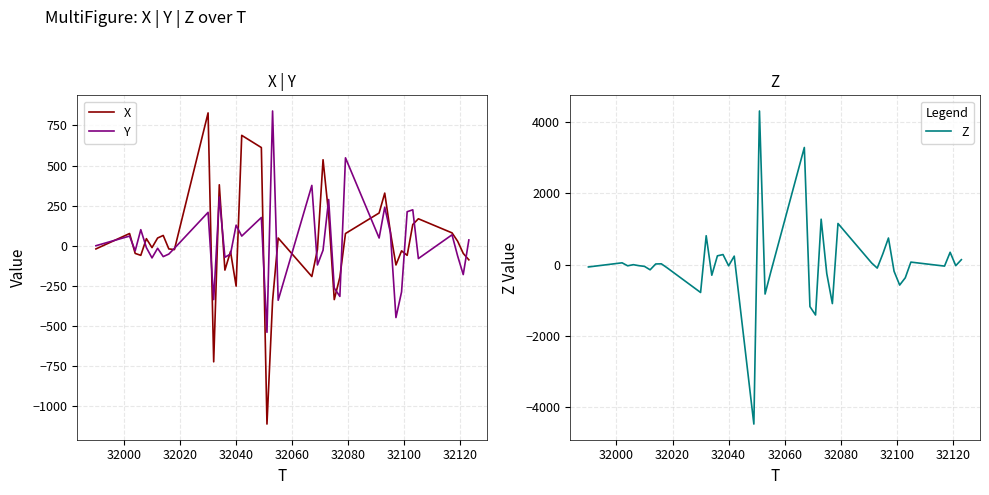

What is the maximum value shown in the chart?

4312